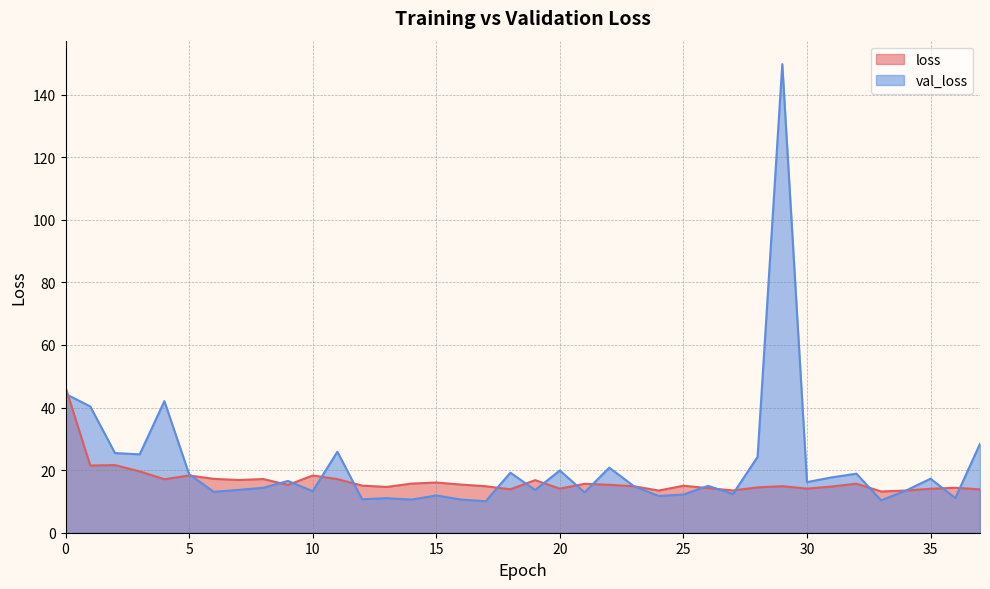

What is the difference between the maximum and minimum values in the val_loss series?

139.7